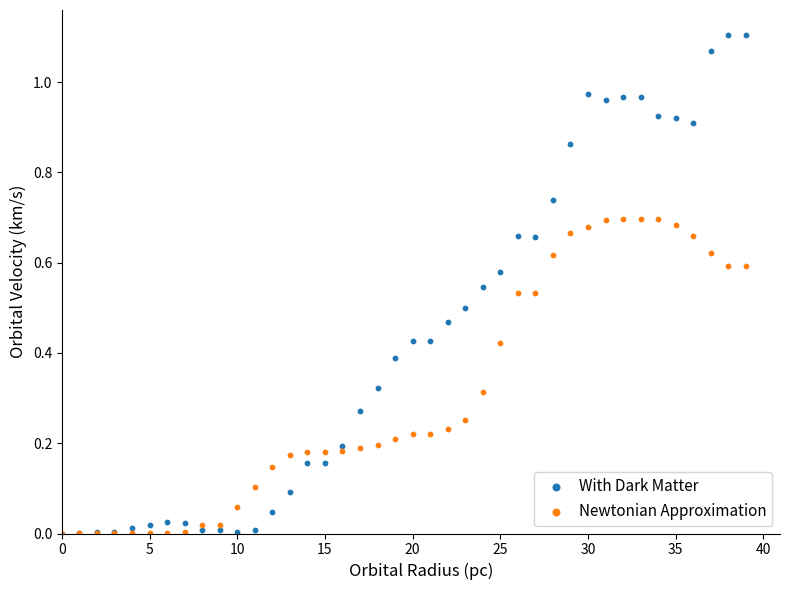

What are all the series names shown in the legend?

With Dark Matter, Newtonian Approximation